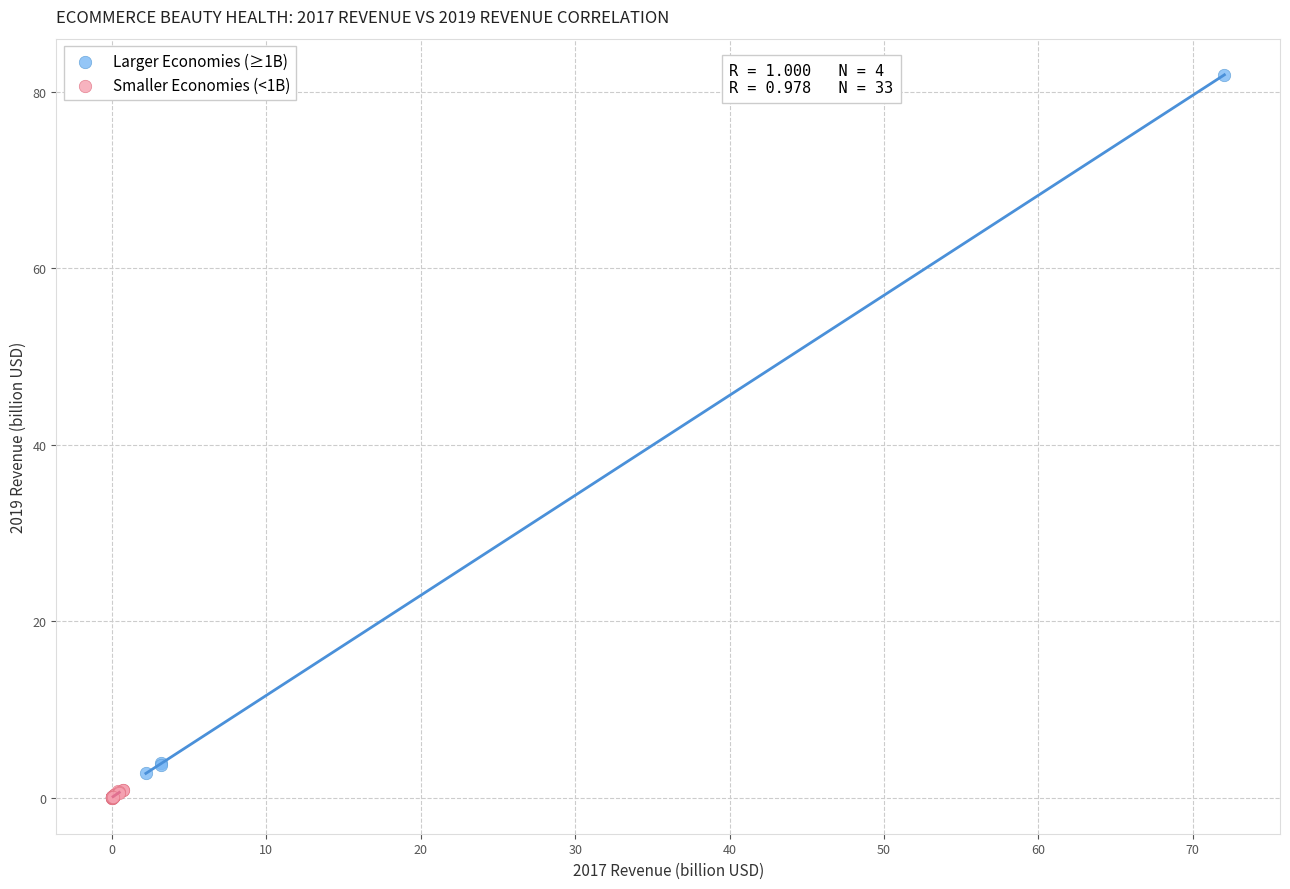

Which series reaches the minimum Y coordinate?

Smaller Economies (<1B)